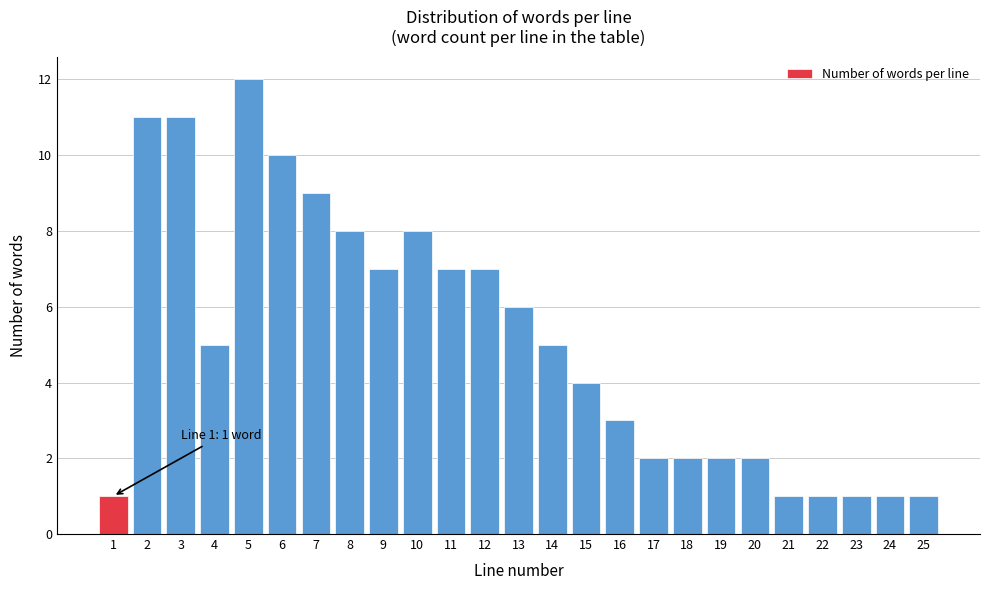

Reading left to right, what are all the values shown in this chart?

1	11	11	5	12	10	9	8	7	8	7	7	6	5	4	3	2	2	2	2	1	1	1	1	1